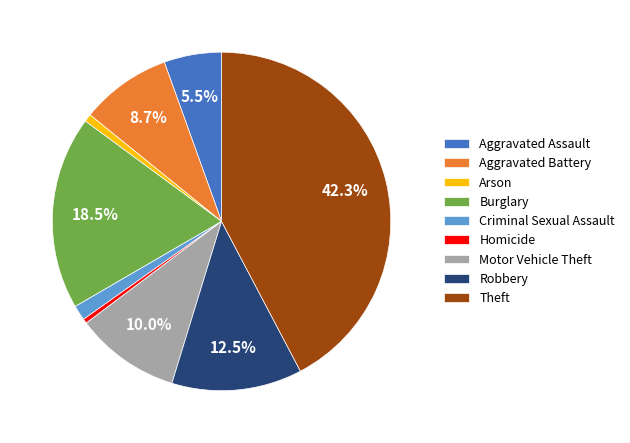

Is there any slice that represents more than half of the pie?

No